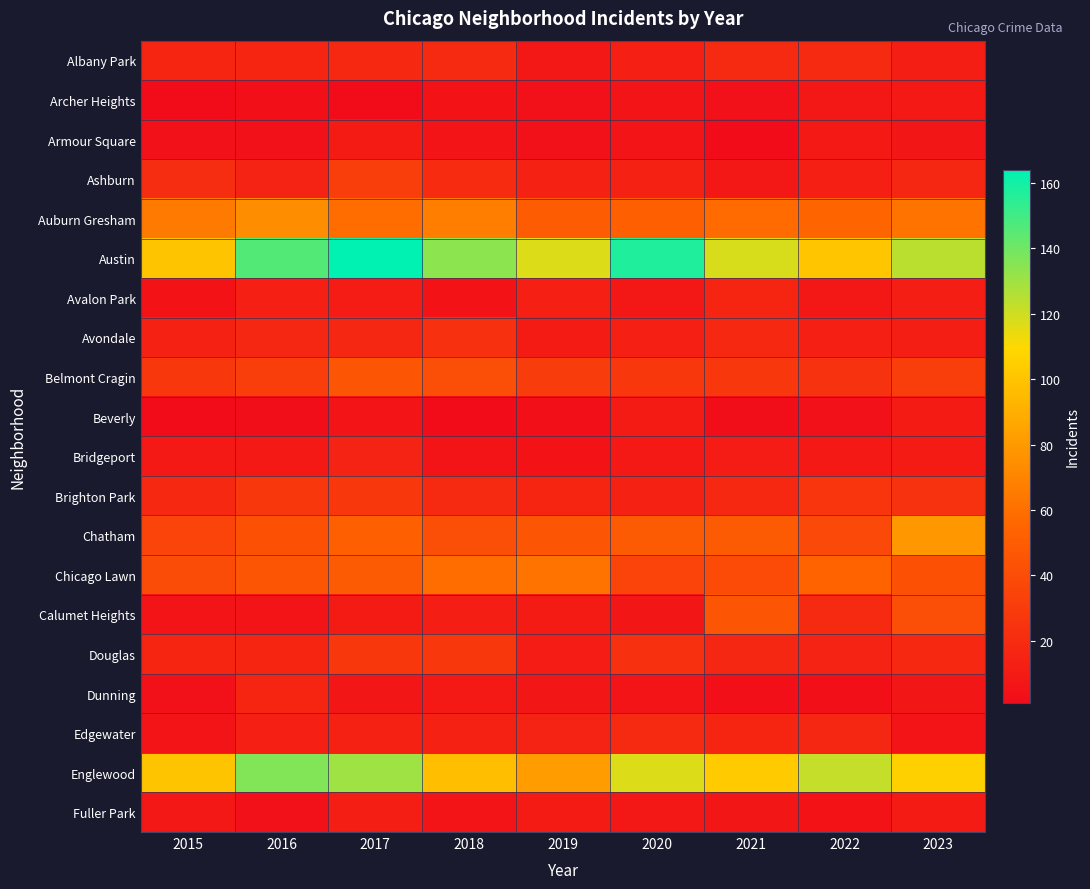

Reading right to left, list all the values displayed in this chart.

Albany Park: 2023=12	2022=19	2021=19	2020=13	2019=8	2018=19	2017=18	2016=16	2015=16
Archer Heights: 2023=9	2022=8	2021=4	2020=6	2019=4	2018=5	2017=1	2016=3	2015=1
Armour Square: 2023=7	2022=9	2021=1	2020=6	2019=4	2018=6	2017=10	2016=4	2015=4
Ashburn: 2023=17	2022=13	2021=8	2020=14	2019=14	2018=20	2017=31	2016=15	2015=21
Auburn Gresham: 2023=62	2022=55	2021=58	2020=51	2019=50	2018=67	2017=59	2016=74	2015=65
Austin: 2023=124	2022=101	2021=118	2020=157	2019=117	2018=134	2017=164	2016=146	2015=100
Avalon Park: 2023=12	2022=8	2021=16	2020=8	2019=13	2018=5	2017=11	2016=13	2015=5
Avondale: 2023=12	2022=13	2021=18	2020=13	2019=10	2018=23	2017=17	2016=17	2015=14
Belmont Cragin: 2023=31	2022=24	2021=28	2020=28	2019=30	2018=41	2017=45	2016=31	2015=28
Beverly: 2023=10	2022=4	2021=2	2020=10	2019=3	2018=1	2017=6	2016=2	2015=1
Bridgeport: 2023=10	2022=9	2021=11	2020=9	2019=5	2018=6	2017=15	2016=9	2015=9
Brighton Park: 2023=24	2022=26	2021=18	2020=14	2019=16	2018=19	2017=28	2016=27	2015=18
Chatham: 2023=79	2022=38	2021=49	2020=49	2019=45	2018=41	2017=51	2016=43	2015=35
Chicago Lawn: 2023=43	2022=54	2021=39	2020=35	2019=62	2018=59	2017=49	2016=45	2015=40
Calumet Heights: 2023=41	2022=19	2021=45	2020=7	2019=10	2018=12	2017=10	2016=6	2015=6
Douglas: 2023=18	2022=15	2021=17	2020=23	2019=11	2018=27	2017=28	2016=16	2015=16
Dunning: 2023=7	2022=3	2021=3	2020=6	2019=7	2018=9	2017=7	2016=16	2015=4
Edgewater: 2023=6	2022=17	2021=16	2020=19	2019=15	2018=14	2017=14	2016=13	2015=6
Englewood: 2023=106	2022=122	2021=103	2020=117	2019=81	2018=97	2017=130	2016=136	2015=100
Fuller Park: 2023=10	2022=5	2021=7	2020=8	2019=10	2018=6	2017=12	2016=4	2015=8